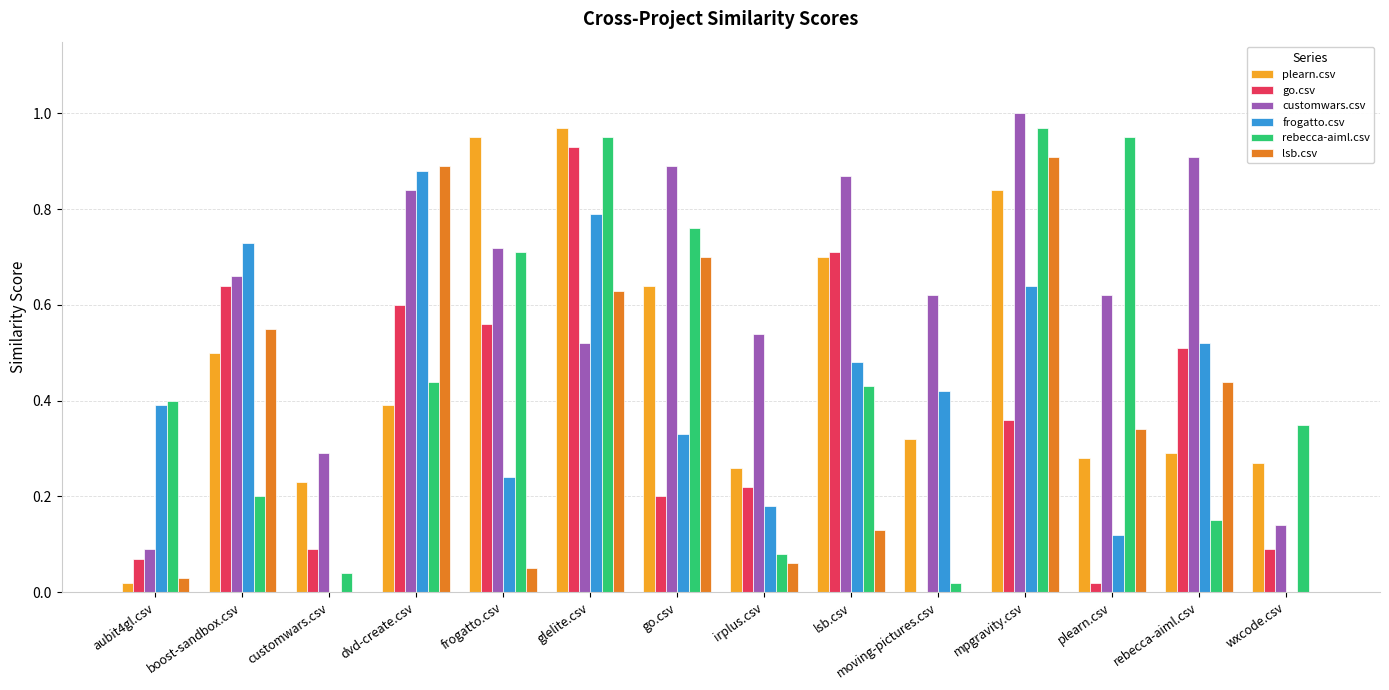

What is the sum of all go.csv values?

5.0